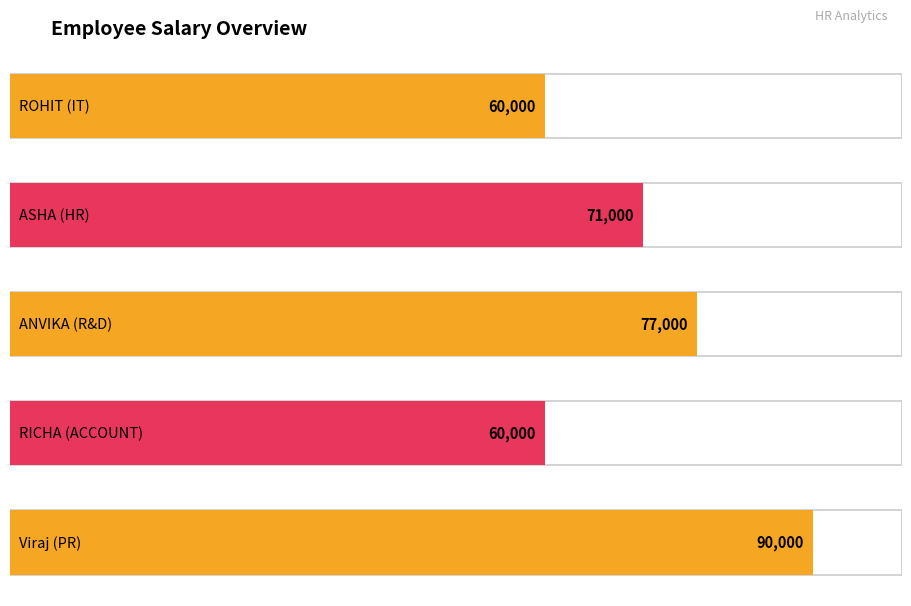

Between Viraj
Wankar
(PR) and RICHA
KAMBLE
(ACCOUNT), which is larger?

Viraj
Wankar
(PR)